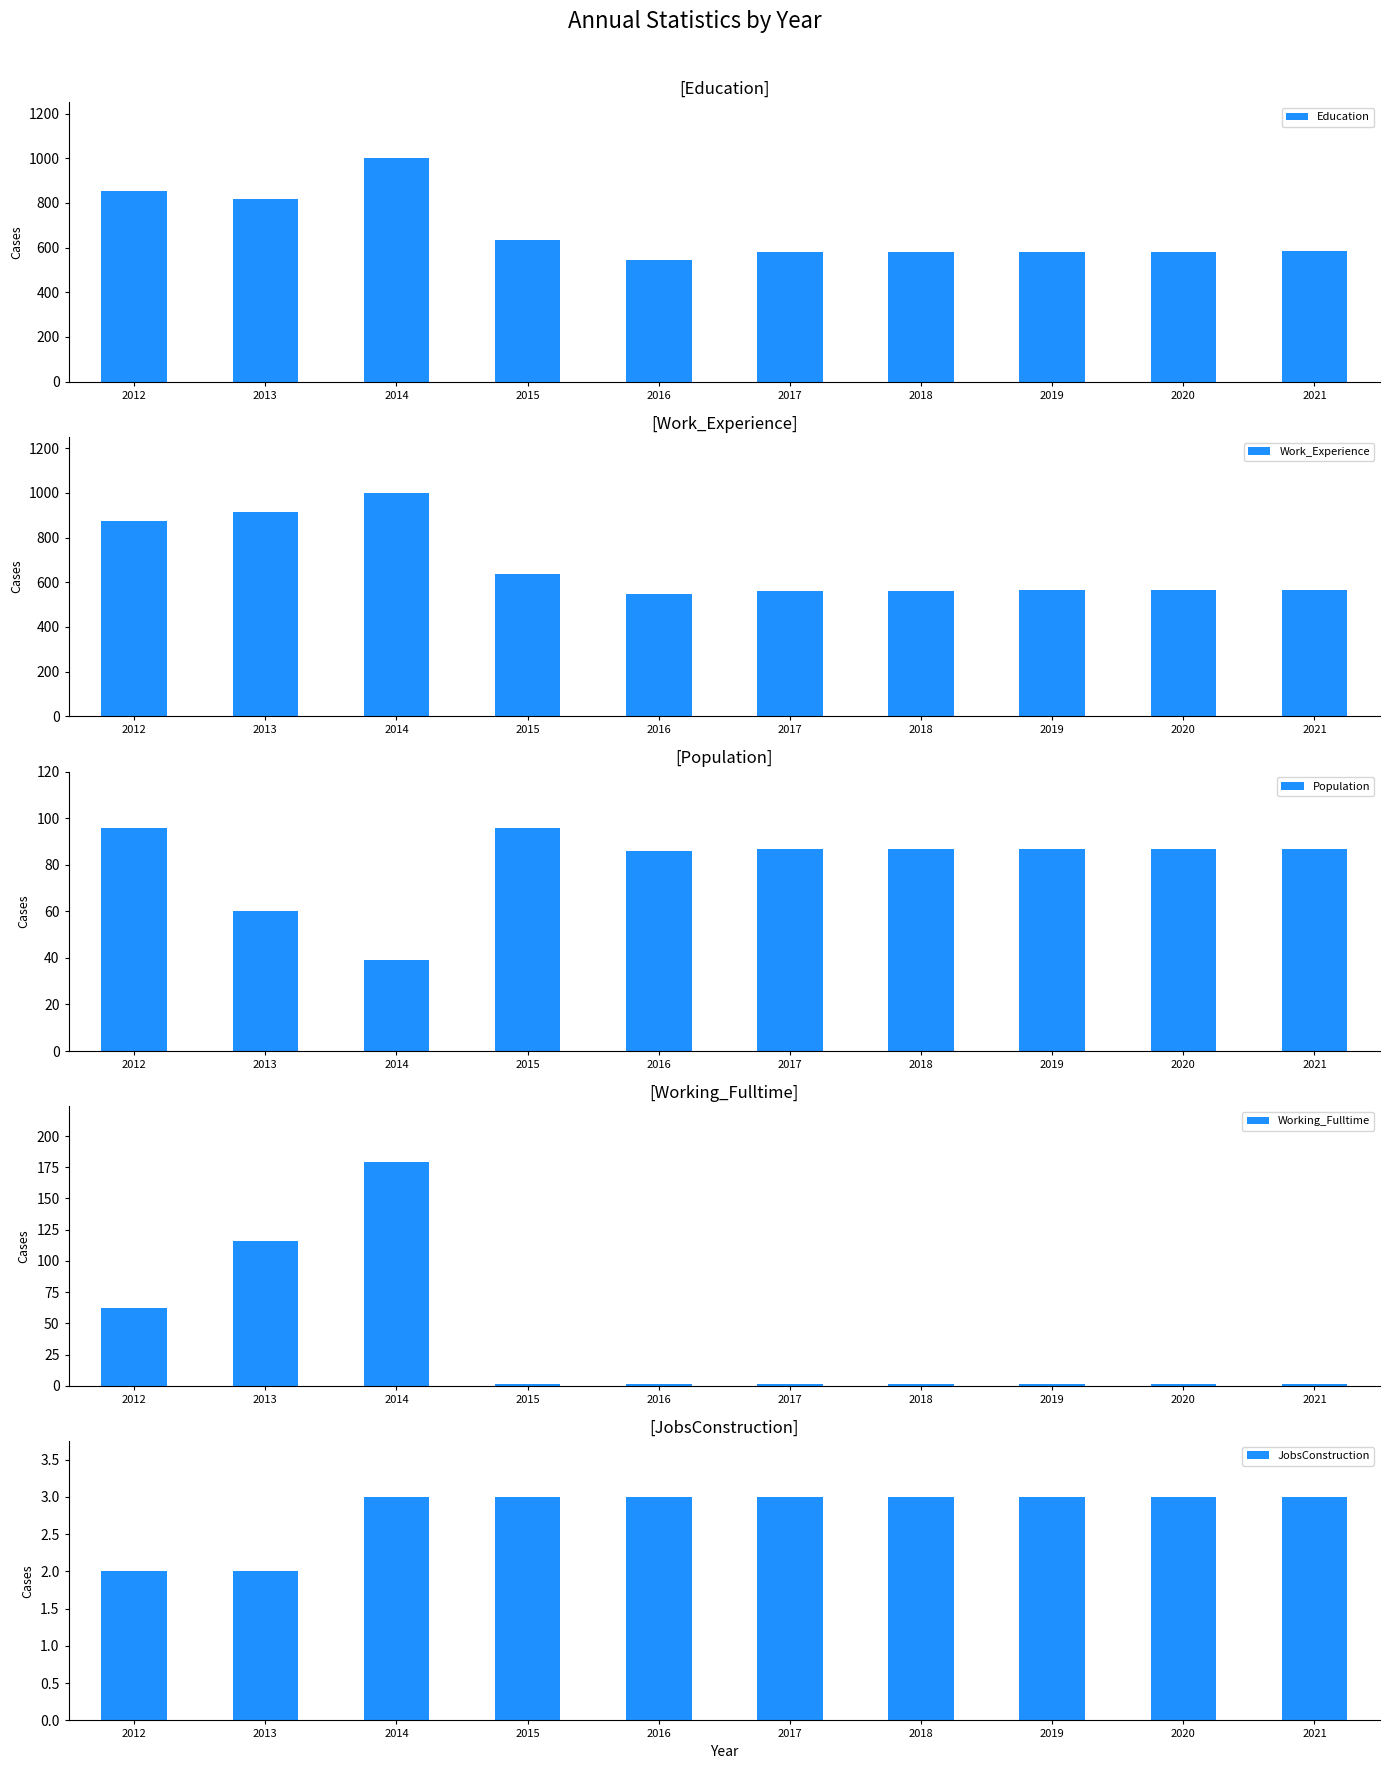

How many bars are there in total?

50